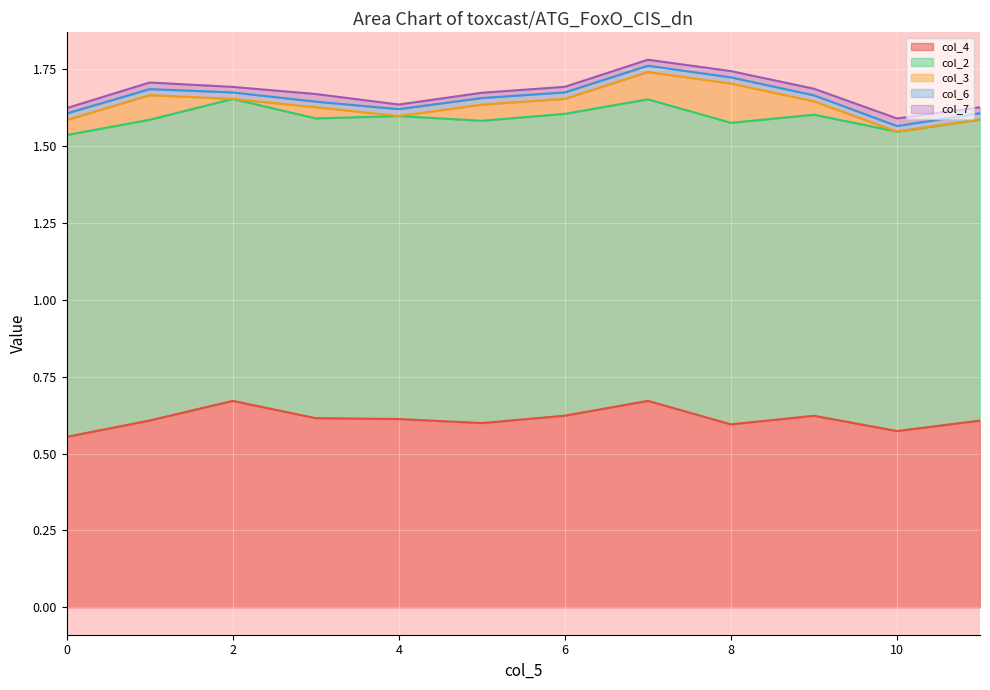

At which label does col_7 reach its peak?

3